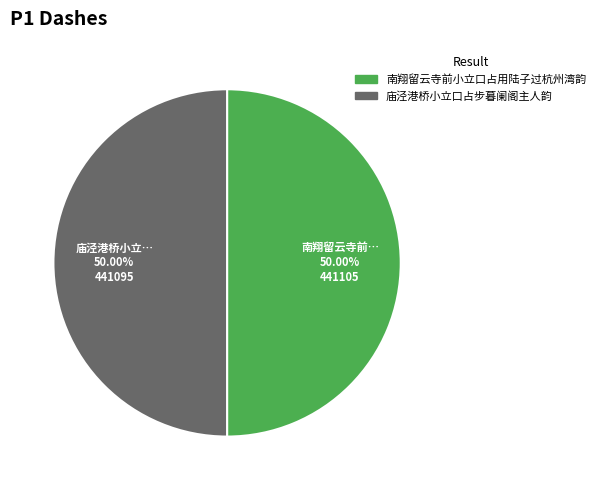

Approximately how many times larger is the value at 南翔留云寺前小立口占用陆子过杭州湾韵 compared to 庙泾港桥小立口占步暮阑阁主人韵?

1.0